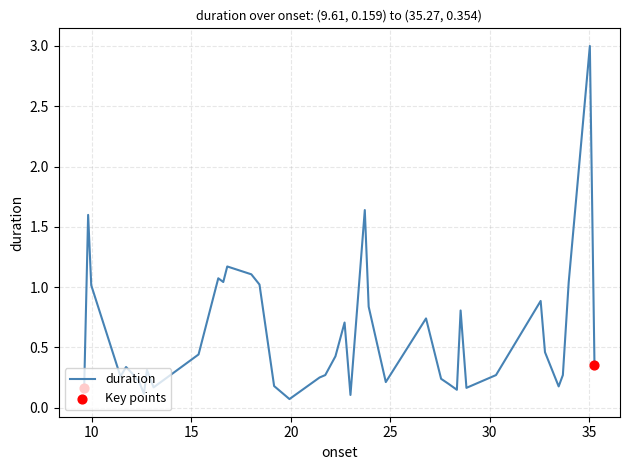

What is the difference between the maximum and minimum values?

2.9